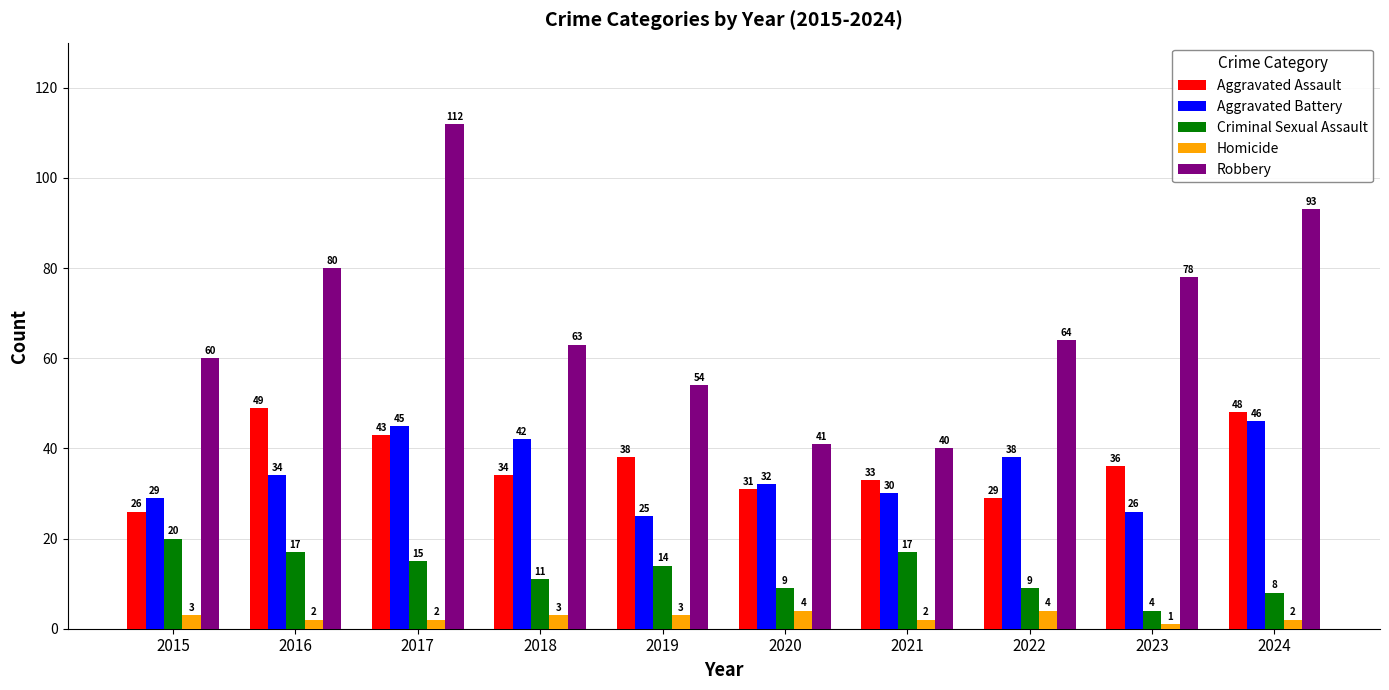

What is the value of the Homicide bar at the 4th from the left?

3